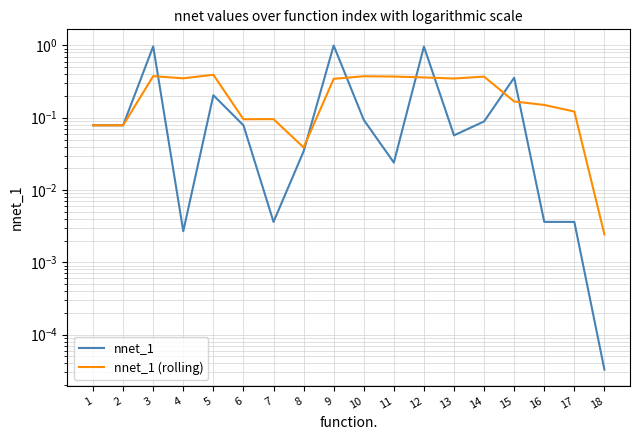

Rank the categories by nnet_1 (rolling) value from highest to lowest.

5, 3, 10, 11, 14, 12, 4, 13, 9, 15, 16, 17, 7, 6, 1, 2, 8, 18